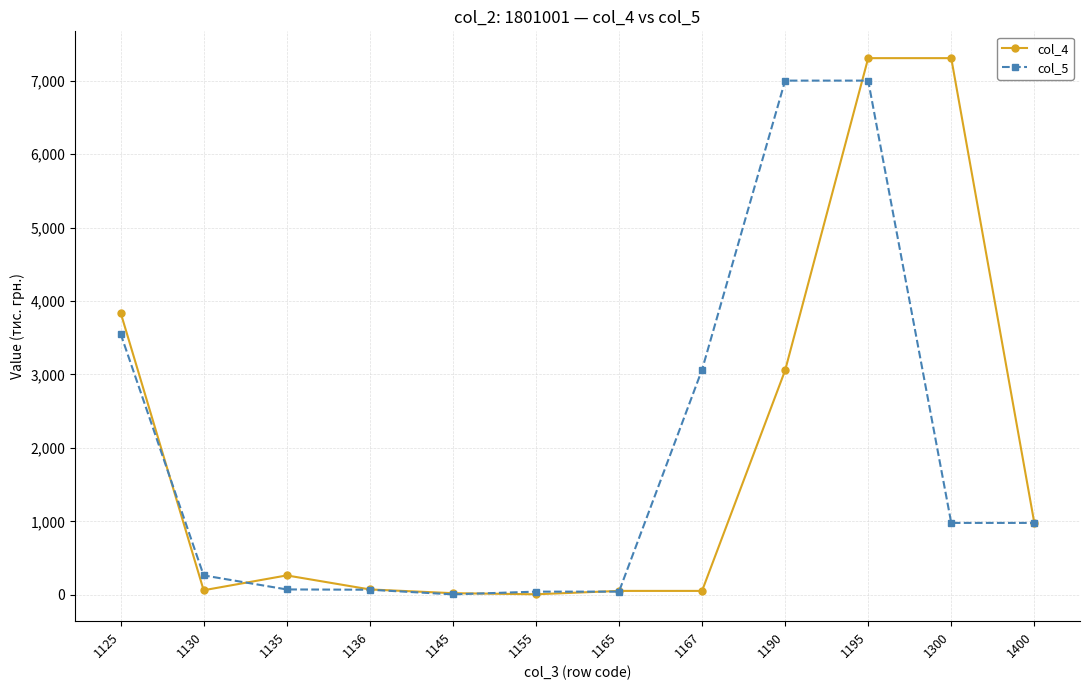

What is the value of the col_4 point at the 11th from the left?

7308